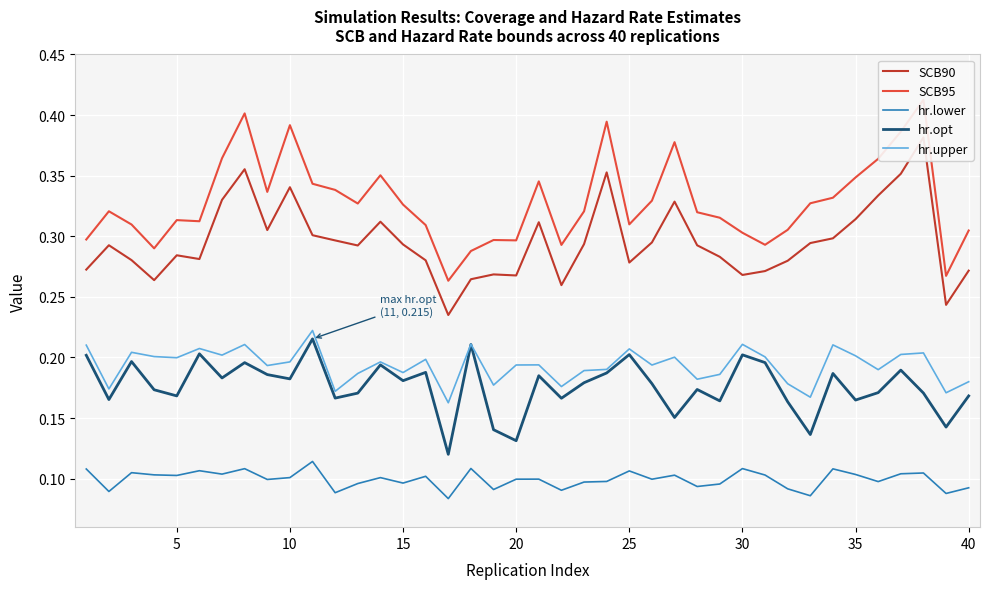

True or false: SCB90 and hr.lower intersect in this chart.

False